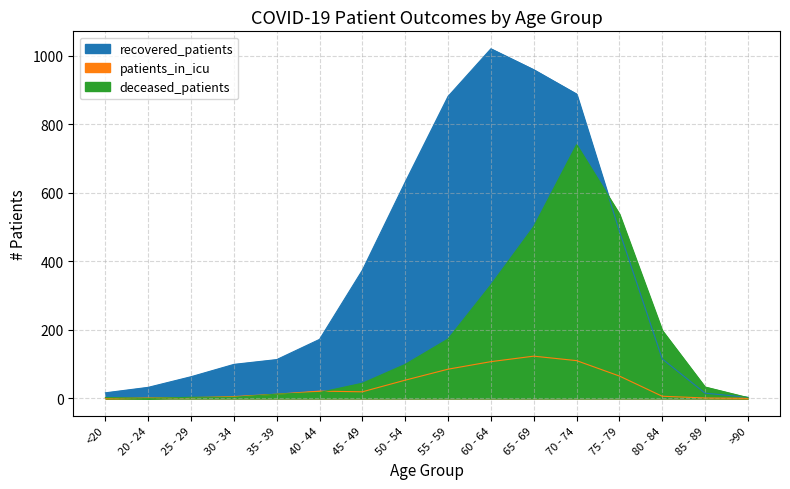

Rank the series by their average value, from lowest to highest.

patients_in_icu, deceased_patients, recovered_patients